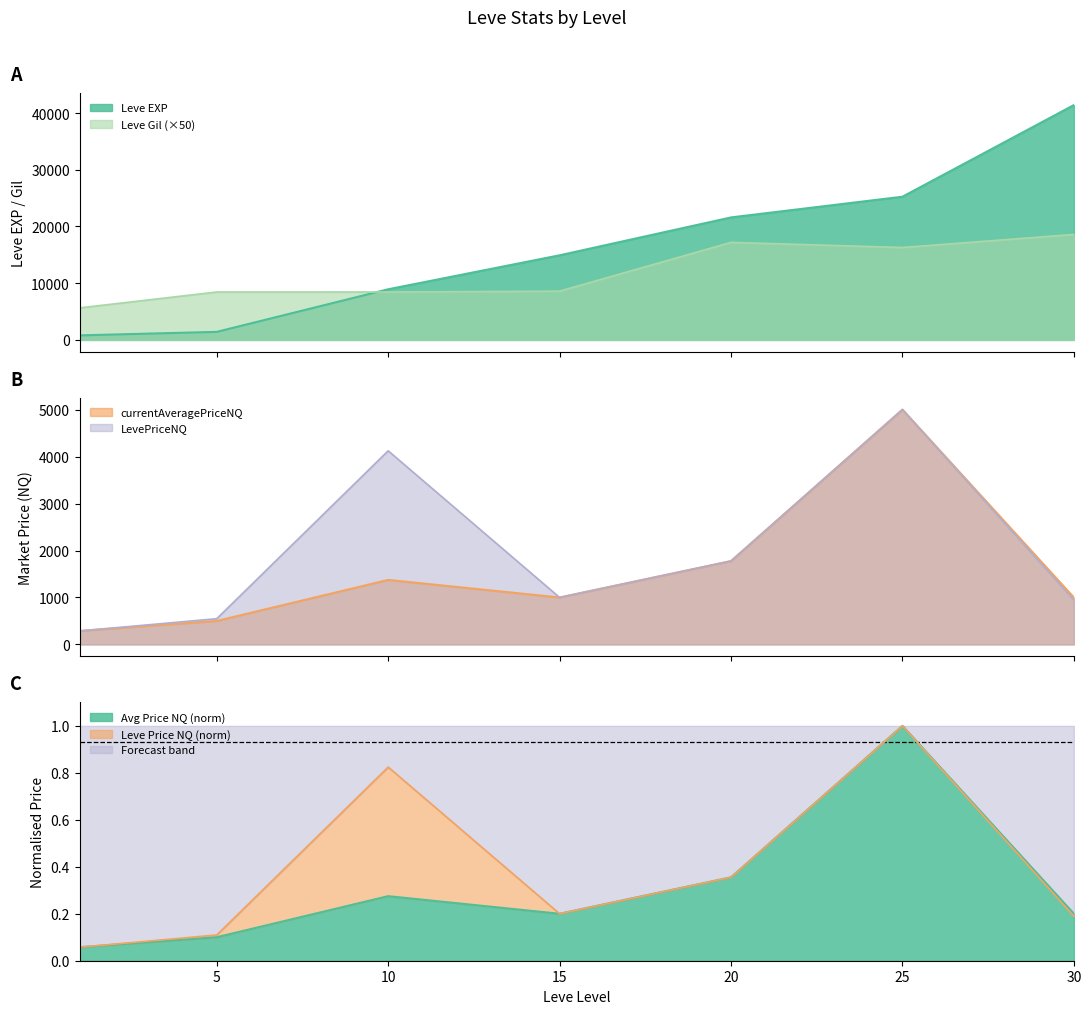

How many data points in currentAveragePriceNQ are less than 1000?

2